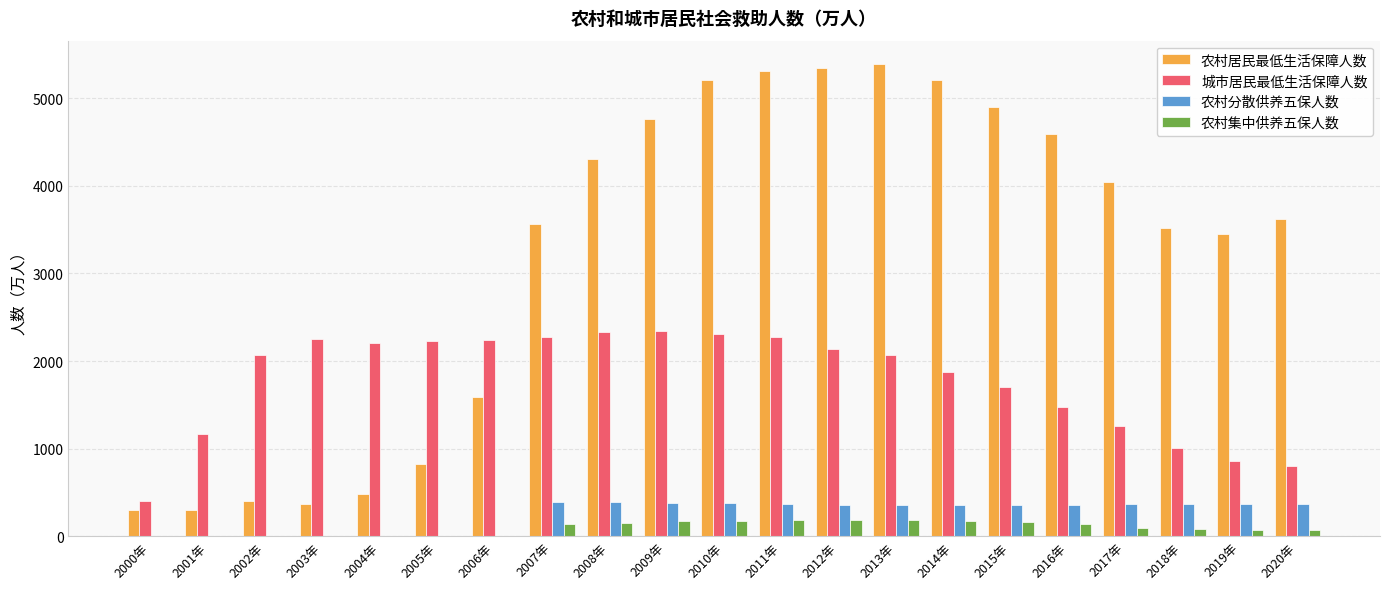

True or false: 城市居民最低生活保障人数 has a value of 2345.6 at 2009年.

True